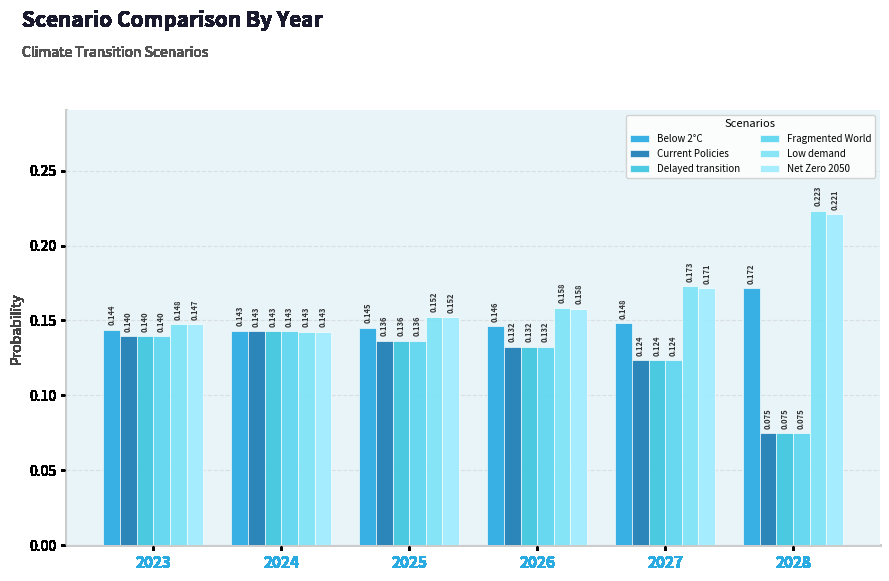

What is the maximum value for Fragmented World?

0.1